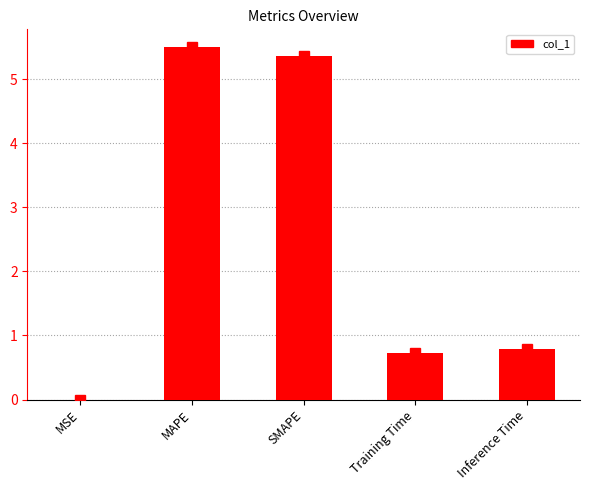

Read the value at MAPE.

5.5